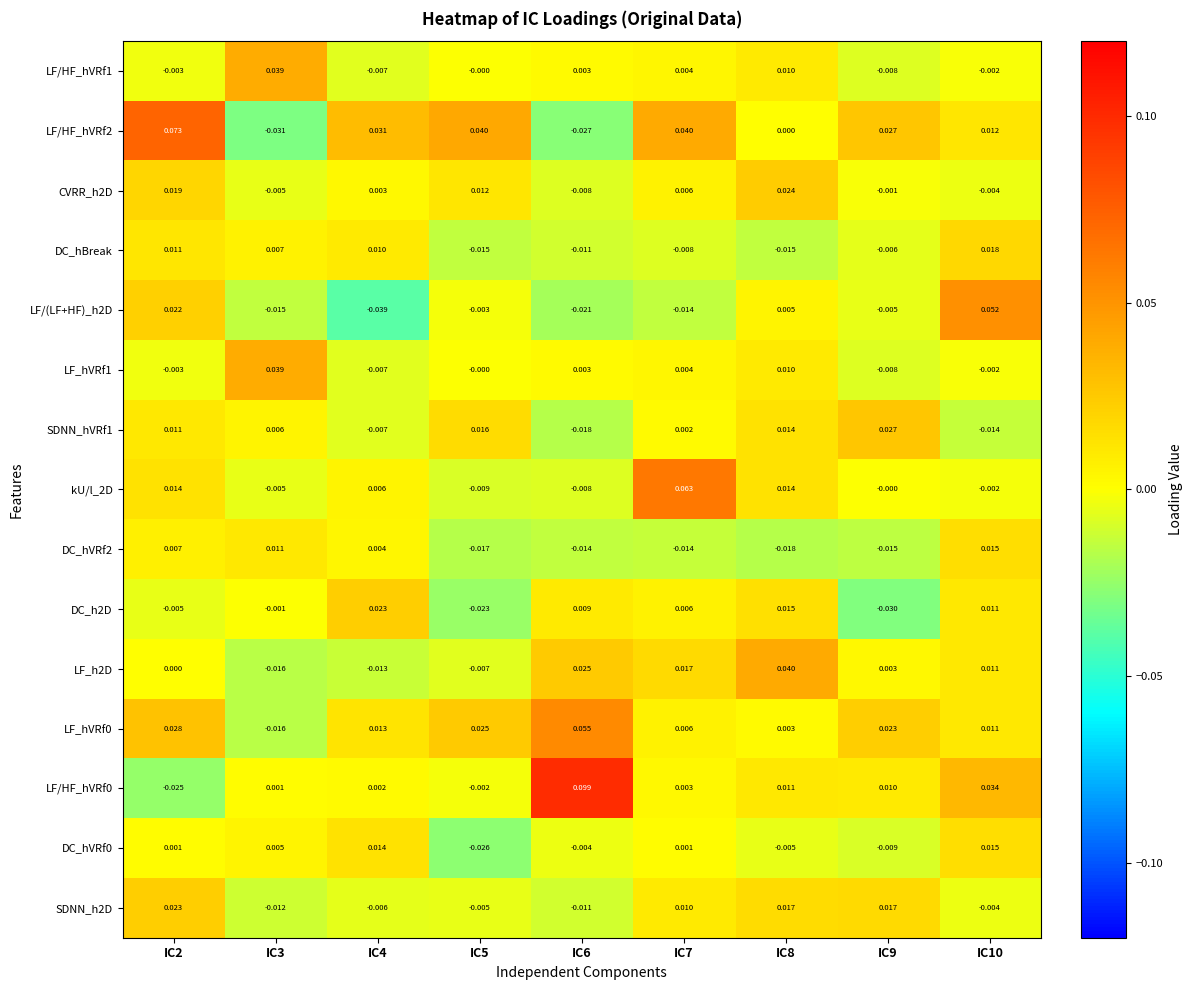

Is the value of LF_h2D at IC8 greater than the value of DC_hVRf0 at IC10?

Yes